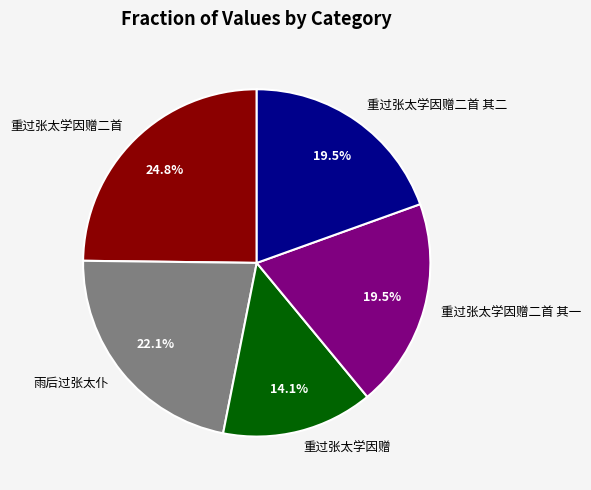

Which slice is the largest?

重过张太学因赠二首